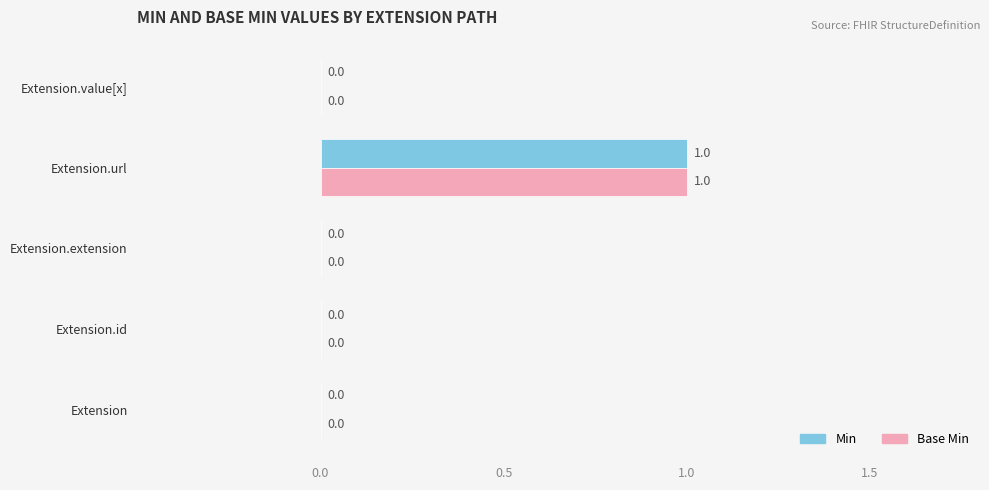

Is it true that Min equals -1 at Extension.id?

False